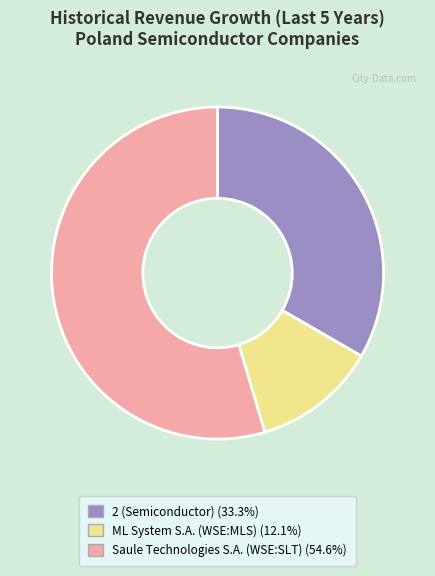

Do Saule Technologies S.A. (WSE:SLT) (54.6%) and ML System S.A. (WSE:MLS) (12.1%) together represent more than half of the pie?

Yes